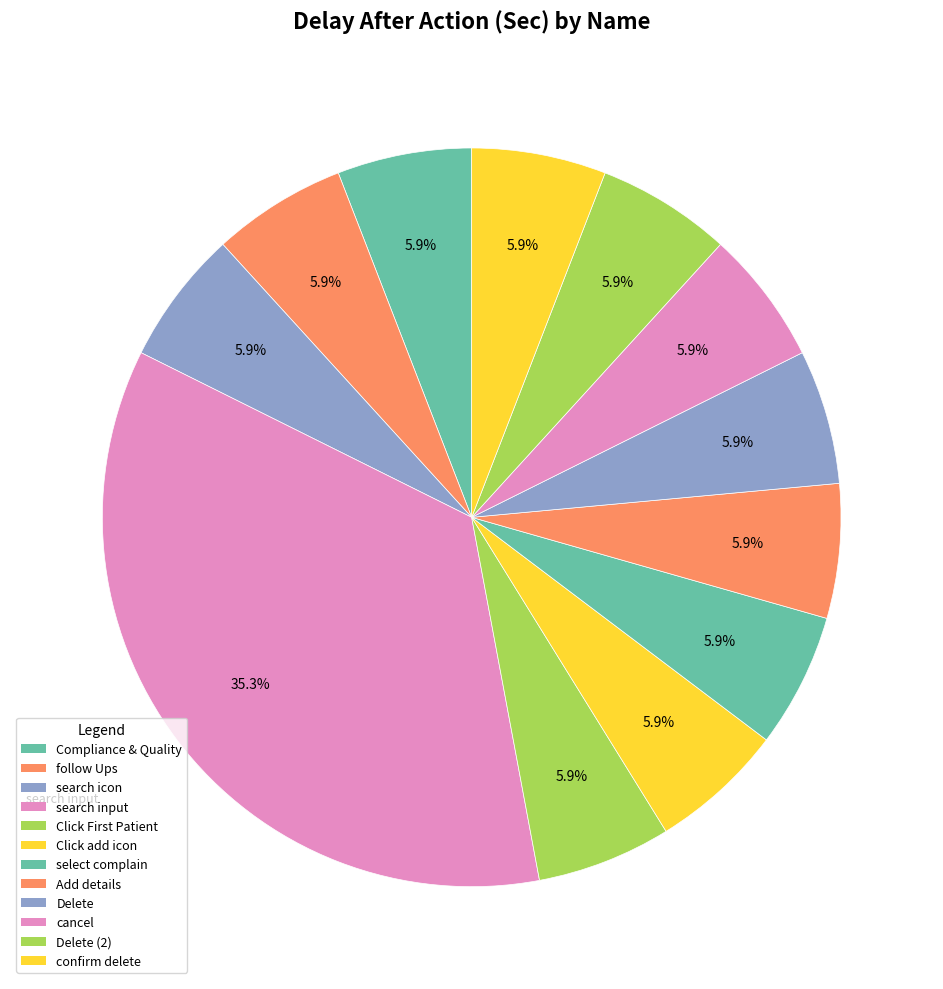

How many segments does this pie chart have?

12